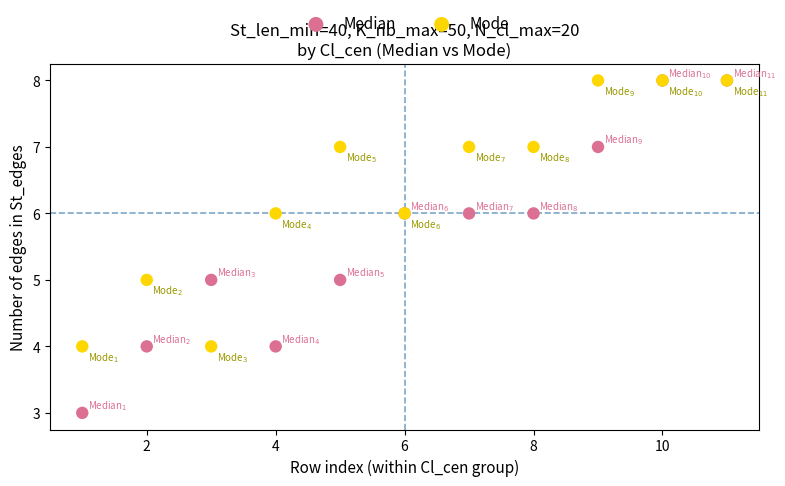

What are all the series names shown in the legend?

Median, Mode